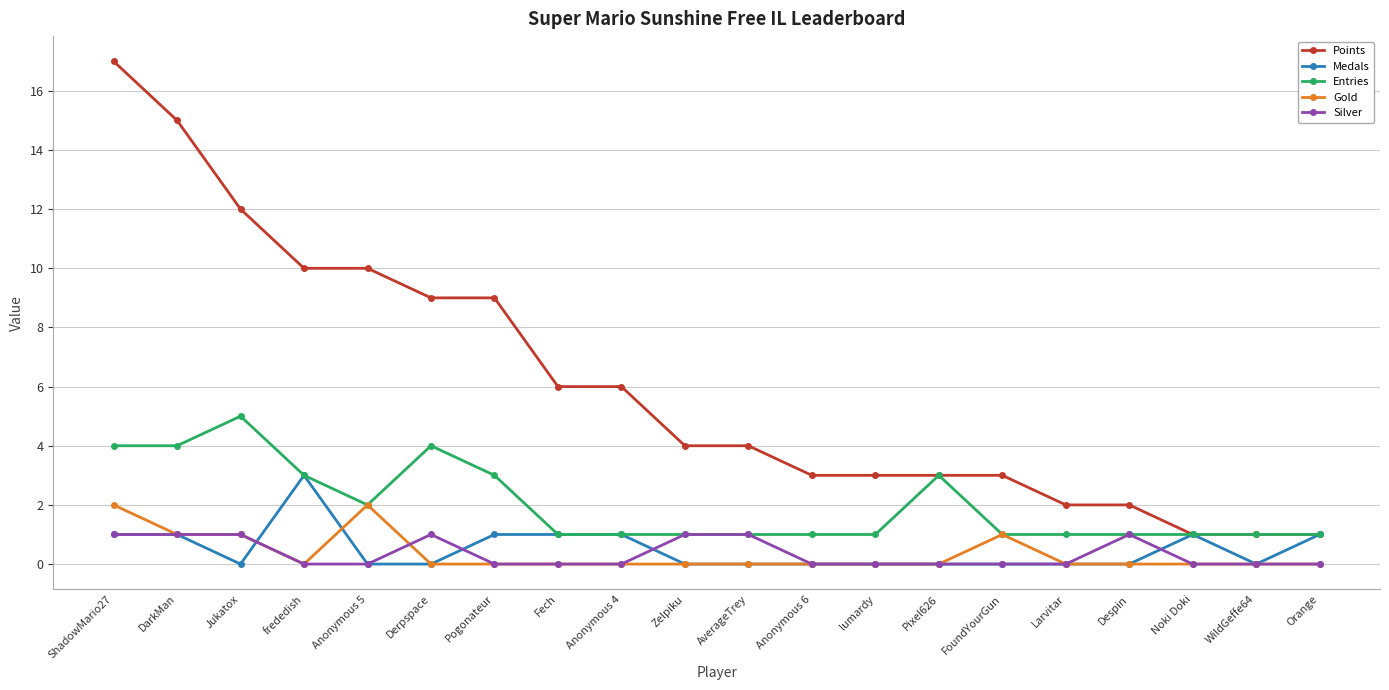

What is the label of the 5th point from the left?

Anonymous 5